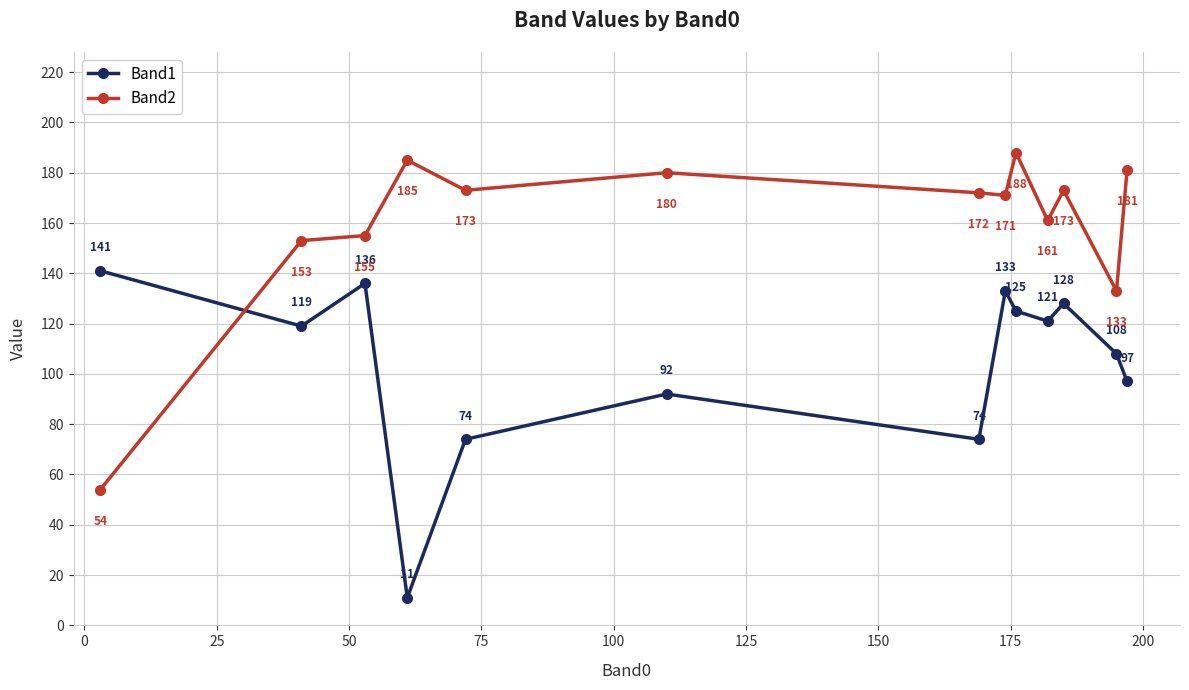

After their last crossing, which series has the higher values: Band2 or Band1?

Band2